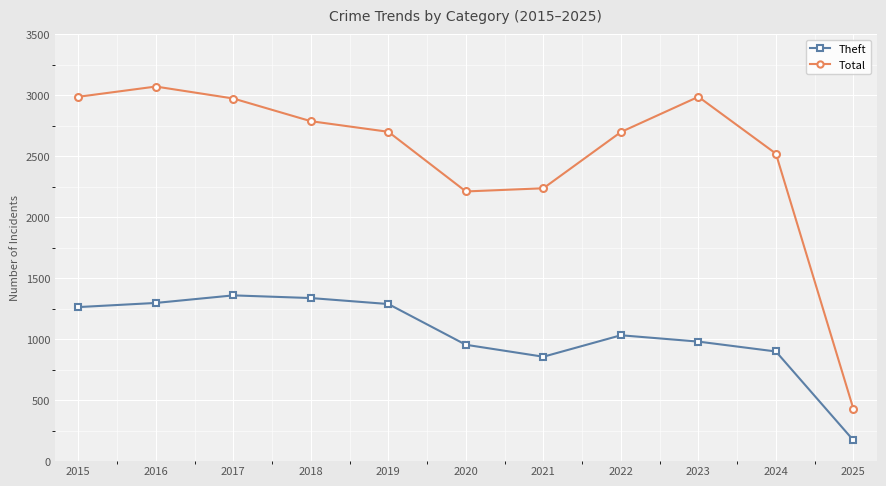

Which series has the largest total across all categories?

Total